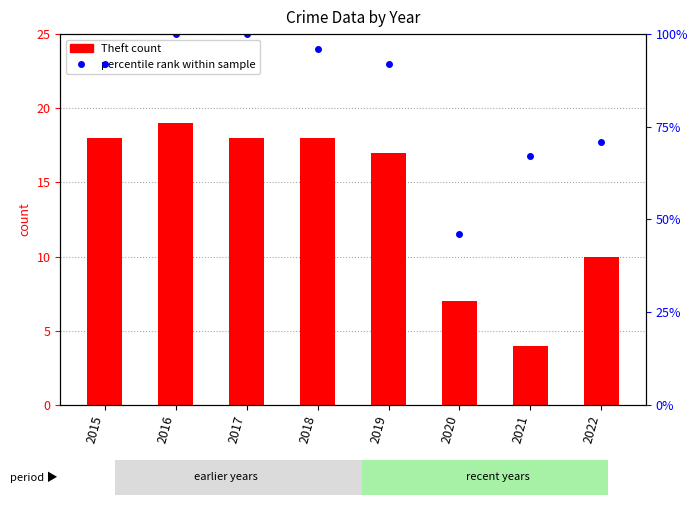

What is the average value of the Theft series?

14